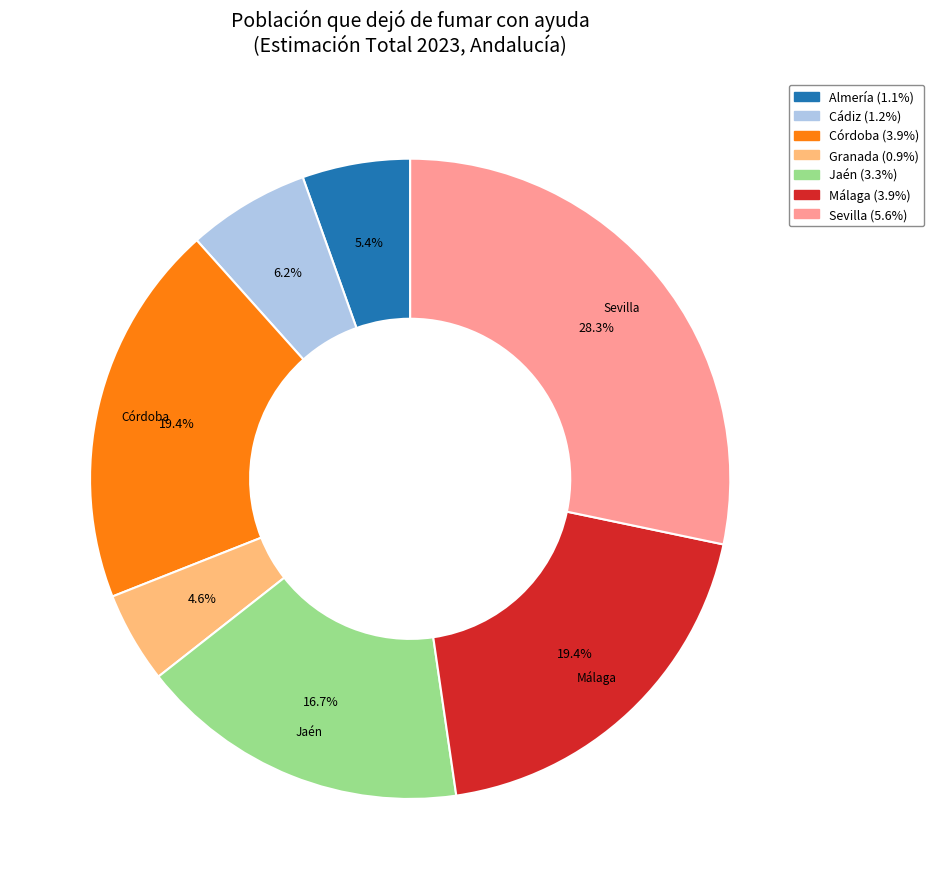

Is there any slice that represents more than half of the pie?

No